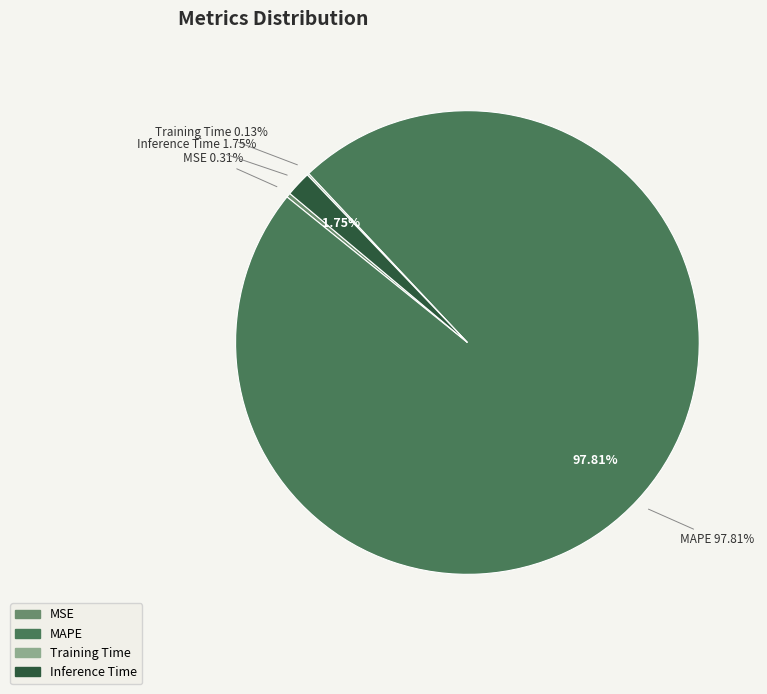

Which slice is the largest?

MAPE